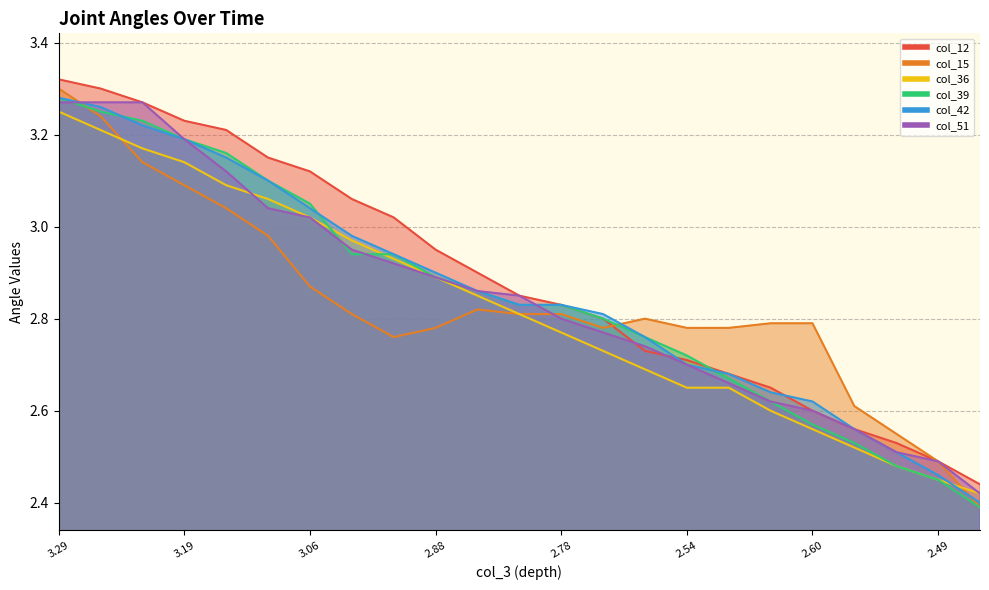

Which series has the largest range (max minus min)?

col_15